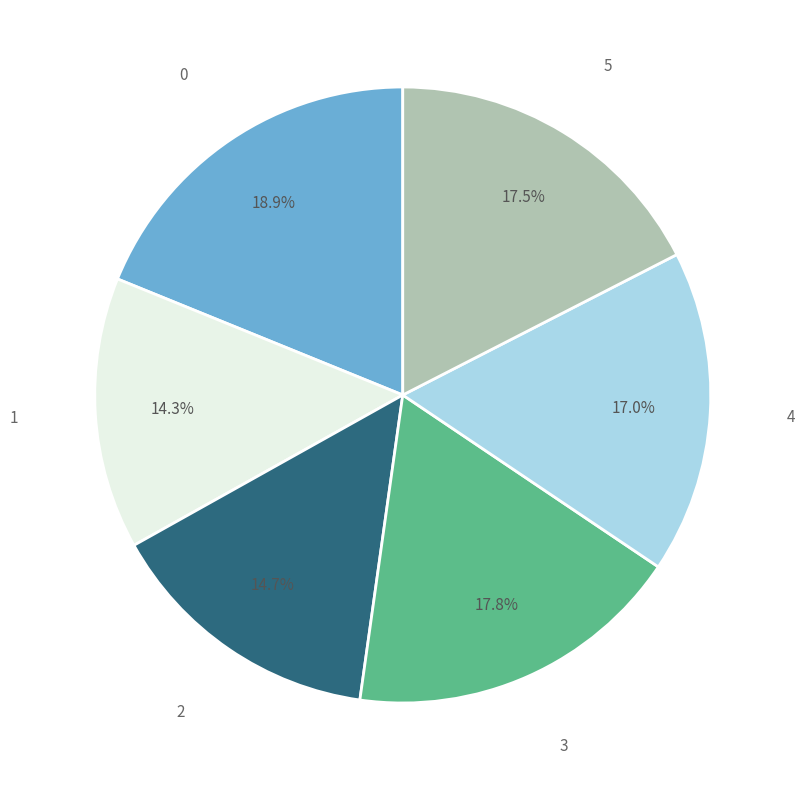

True or false: 2 accounts for 2% of the total.

False